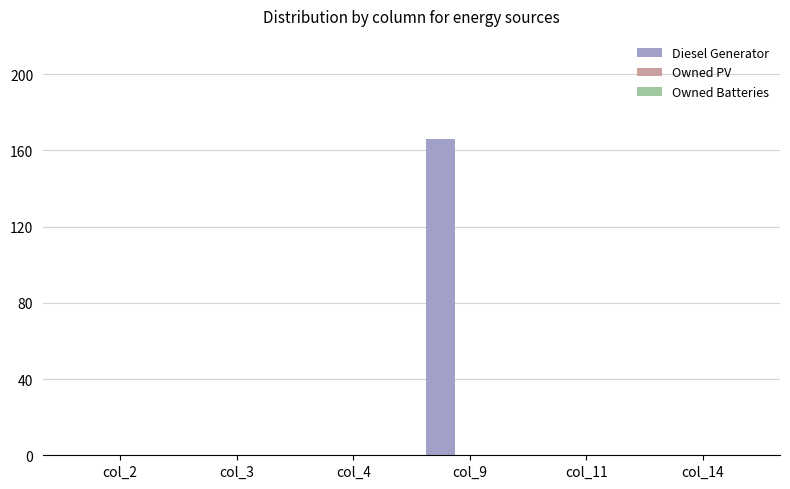

Between col_9 and col_4, which is larger?

col_9